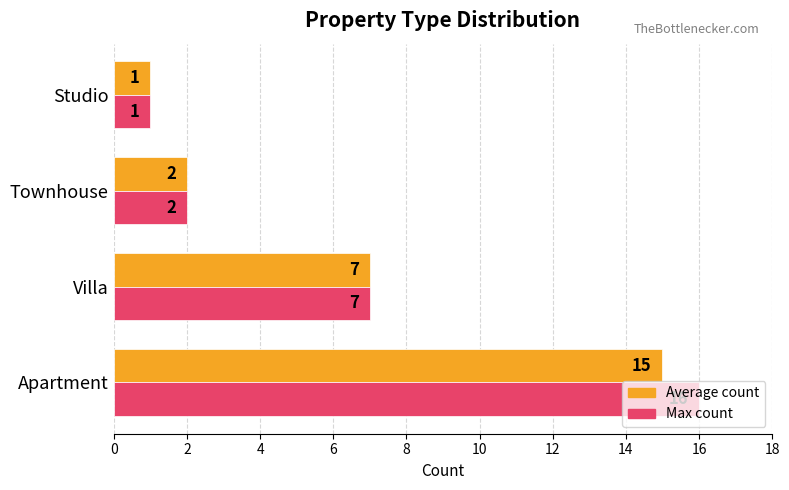

Which series has the largest range (max minus min)?

Max count